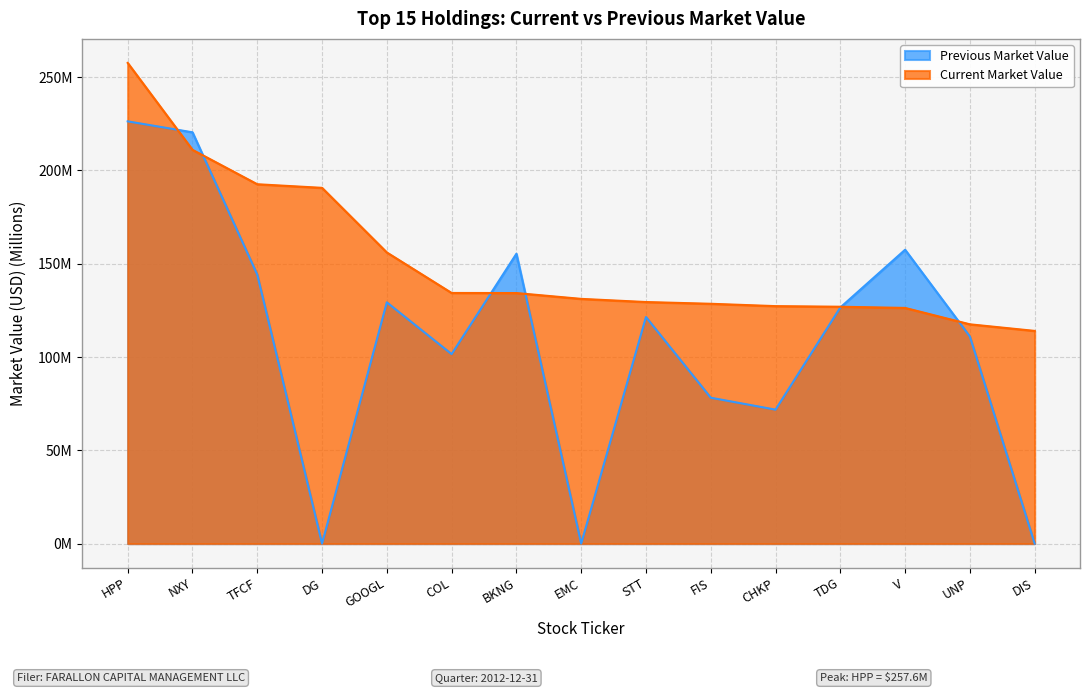

List the series in order of their overall mean, lowest first.

Previous Market Value, Current Market Value